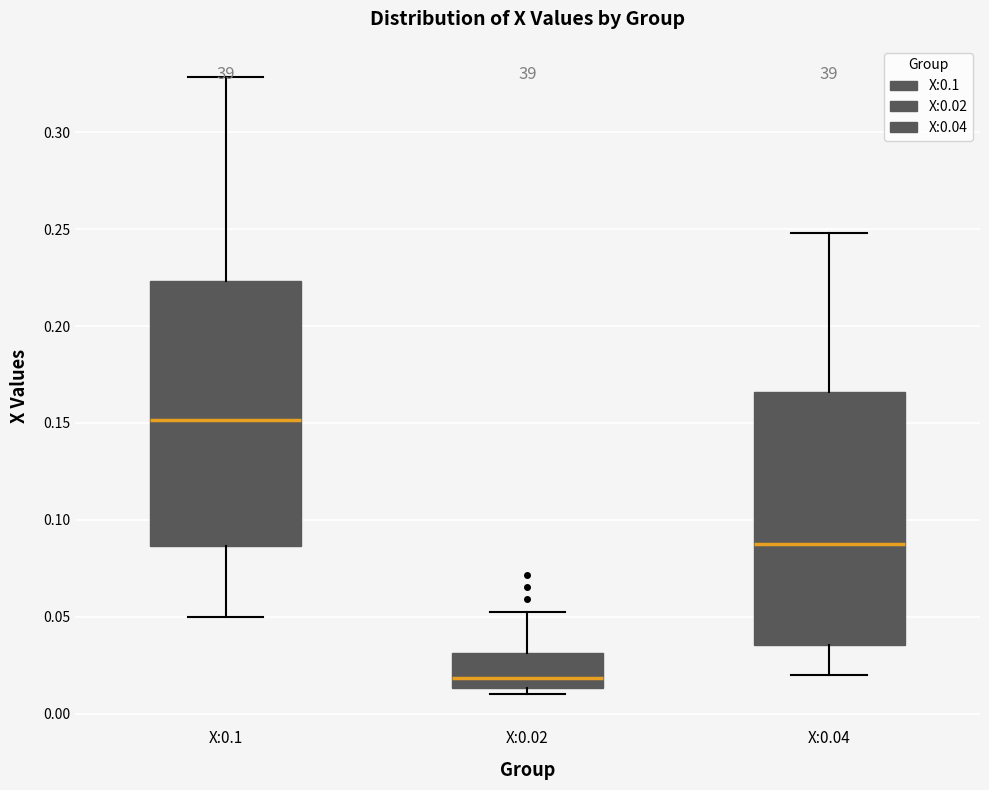

Comparing the boxes themselves (not the whiskers), which one is the tallest?

X:0.1